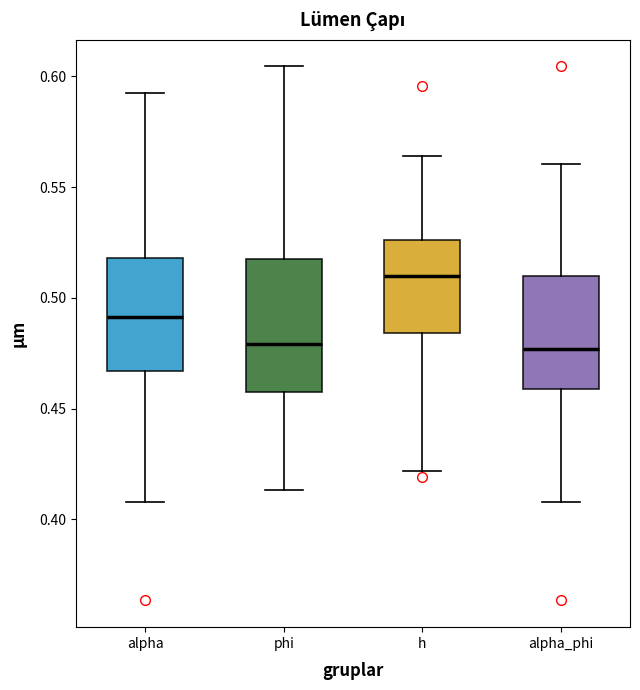

Comparing the boxes themselves (not the whiskers), which one is the tallest?

phi